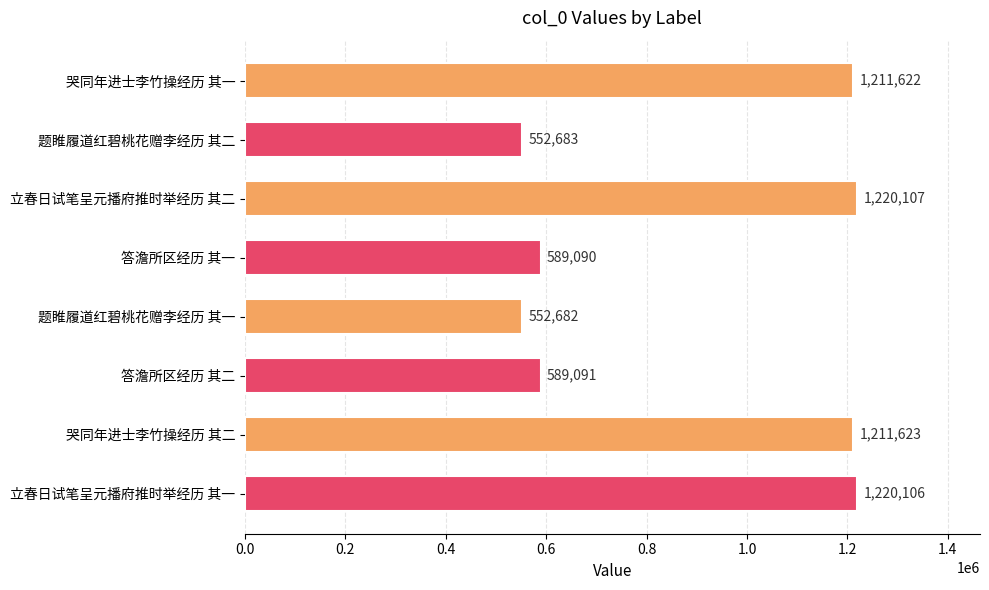

Between 哭同年进士李竹操经历 其一 and 立春日试笔呈元播府推时举经历 其二, which is larger?

立春日试笔呈元播府推时举经历 其二